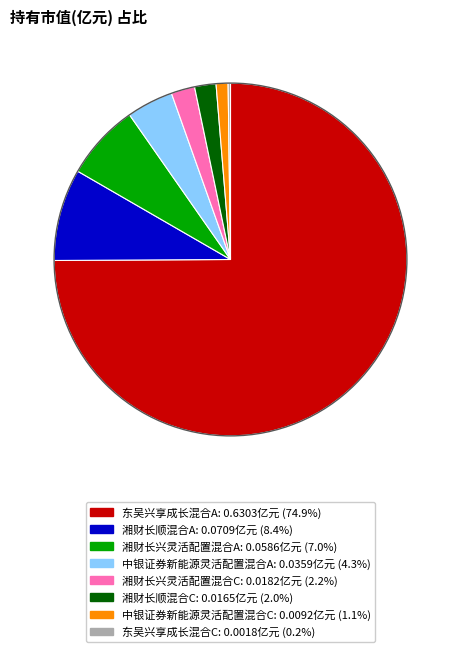

Between 中银证券新能源灵活配置混合C and 湘财长顺混合C, which is larger?

湘财长顺混合C